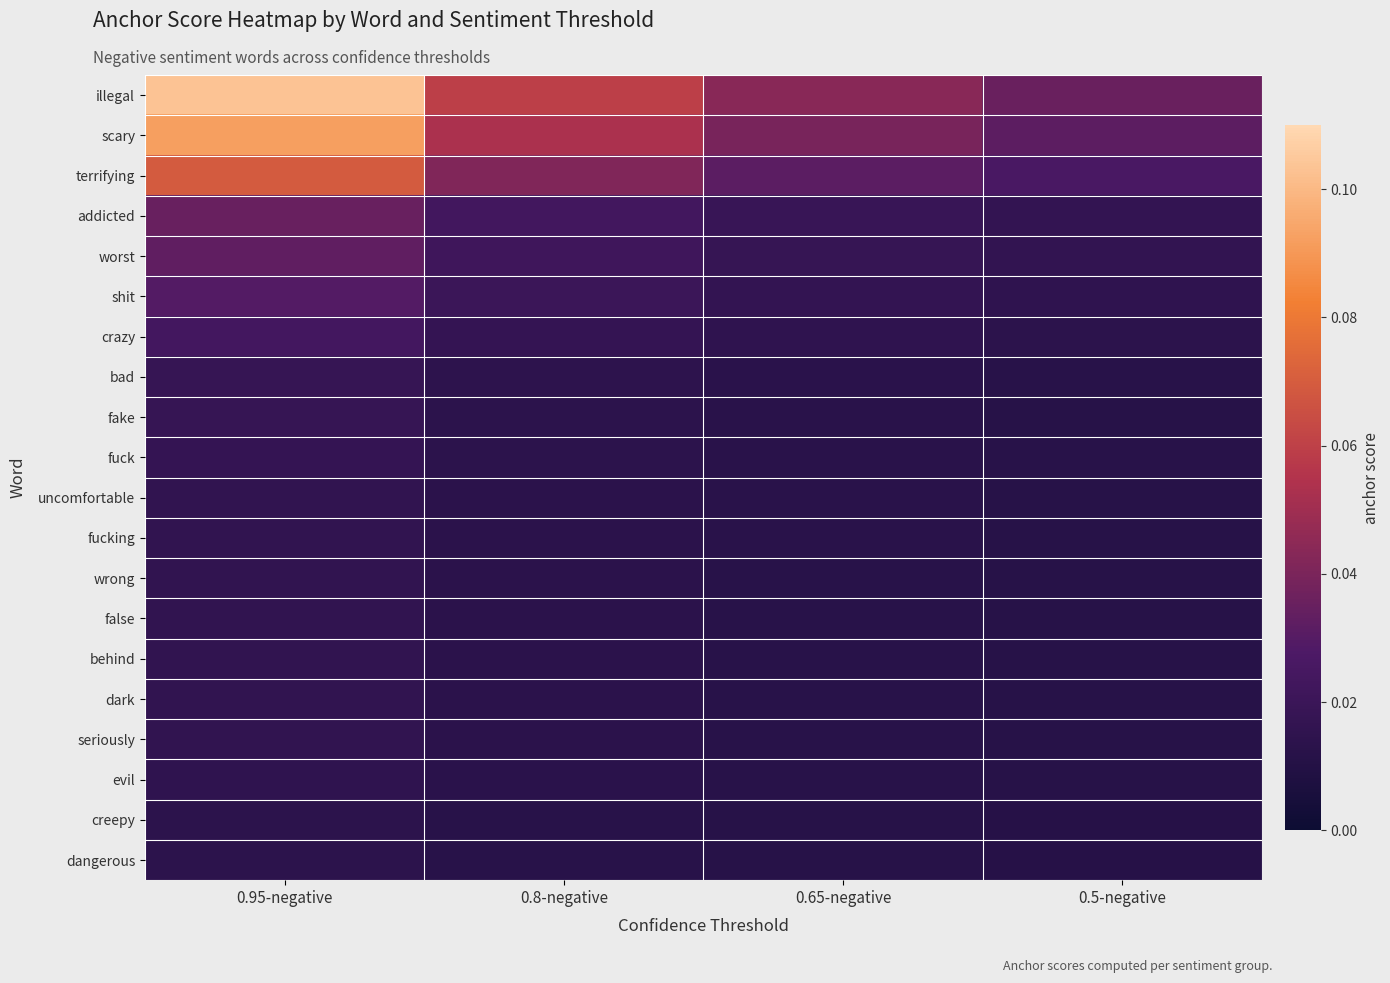

Reading left to right, transcribe all the data shown in this chart.

illegal: 0.95-negative=0.1	0.8-negative=0.1	0.65-negative=0.0	0.5-negative=0.0
scary: 0.95-negative=0.1	0.8-negative=0.1	0.65-negative=0.0	0.5-negative=0.0
terrifying: 0.95-negative=0.1	0.8-negative=0.0	0.65-negative=0.0	0.5-negative=0.0
addicted: 0.95-negative=0.0	0.8-negative=0.0	0.65-negative=0.0	0.5-negative=0.0
worst: 0.95-negative=0.0	0.8-negative=0.0	0.65-negative=0.0	0.5-negative=0.0
shit: 0.95-negative=0.0	0.8-negative=0.0	0.65-negative=0.0	0.5-negative=0.0
crazy: 0.95-negative=0.0	0.8-negative=0.0	0.65-negative=0.0	0.5-negative=0.0
bad: 0.95-negative=0.0	0.8-negative=0.0	0.65-negative=0.0	0.5-negative=0.0
fake: 0.95-negative=0.0	0.8-negative=0.0	0.65-negative=0.0	0.5-negative=0.0
fuck: 0.95-negative=0.0	0.8-negative=0.0	0.65-negative=0.0	0.5-negative=0.0
uncomfortable: 0.95-negative=0.0	0.8-negative=0.0	0.65-negative=0.0	0.5-negative=0.0
fucking: 0.95-negative=0.0	0.8-negative=0.0	0.65-negative=0.0	0.5-negative=0.0
wrong: 0.95-negative=0.0	0.8-negative=0.0	0.65-negative=0.0	0.5-negative=0.0
false: 0.95-negative=0.0	0.8-negative=0.0	0.65-negative=0.0	0.5-negative=0.0
behind: 0.95-negative=0.0	0.8-negative=0.0	0.65-negative=0.0	0.5-negative=0.0
dark: 0.95-negative=0.0	0.8-negative=0.0	0.65-negative=0.0	0.5-negative=0.0
seriously: 0.95-negative=0.0	0.8-negative=0.0	0.65-negative=0.0	0.5-negative=0.0
evil: 0.95-negative=0.0	0.8-negative=0.0	0.65-negative=0.0	0.5-negative=0.0
creepy: 0.95-negative=0.0	0.8-negative=0.0	0.65-negative=0.0	0.5-negative=0.0
dangerous: 0.95-negative=0.0	0.8-negative=0.0	0.65-negative=0.0	0.5-negative=0.0